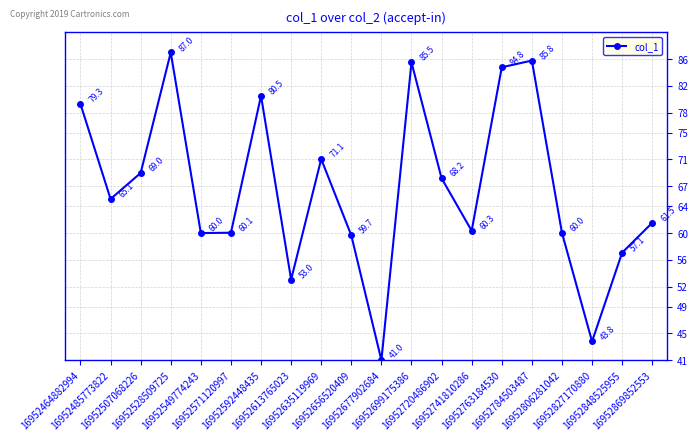

At which category does the chart reach its peak across all series?

16952528509725